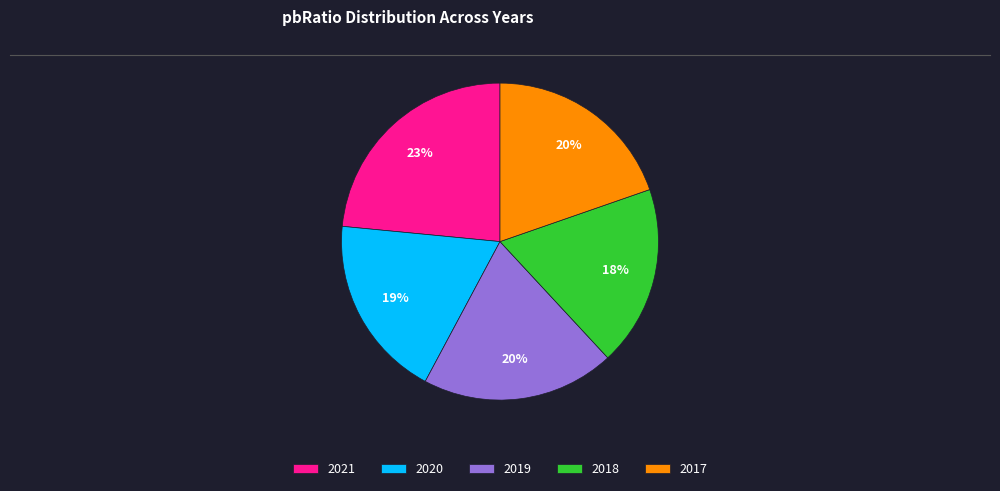

Do 2017 and 2021 together represent more than half of the pie?

No